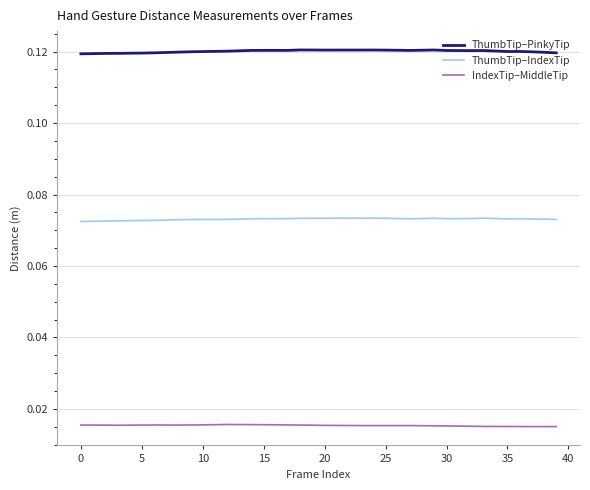

List the series in order of their peak value, highest first.

ThumbTip–PinkyTip, ThumbTip–IndexTip, IndexTip–MiddleTip